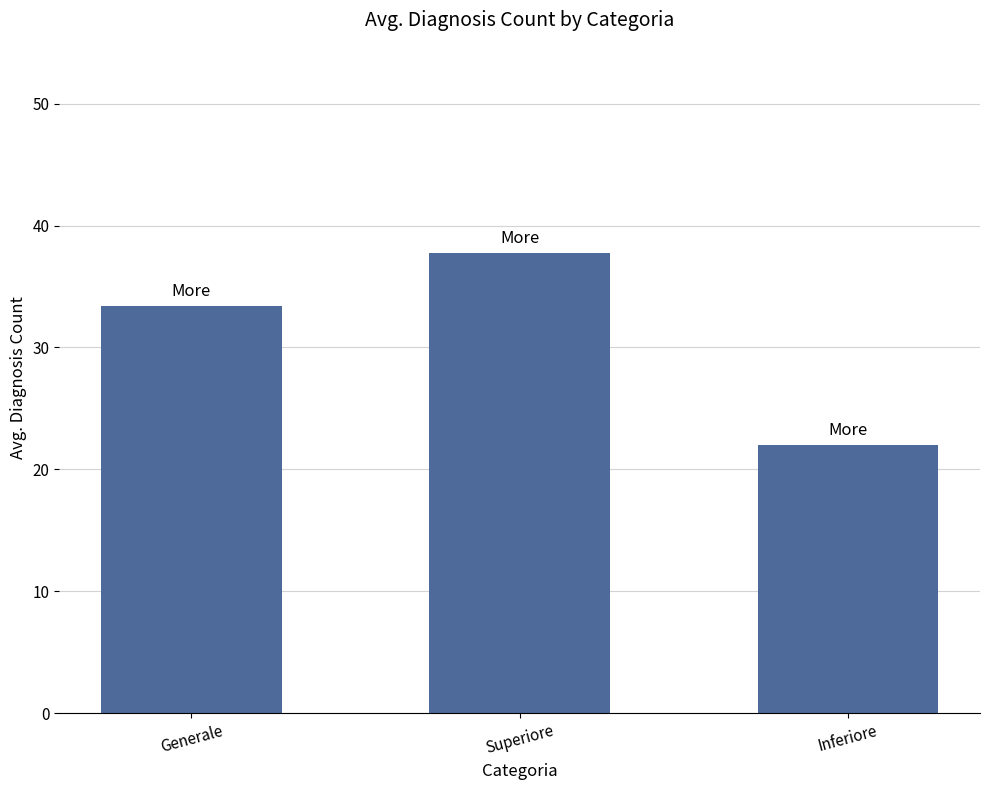

Reading left to right, transcribe all the data shown in this chart.

33.4	37.7	22.0